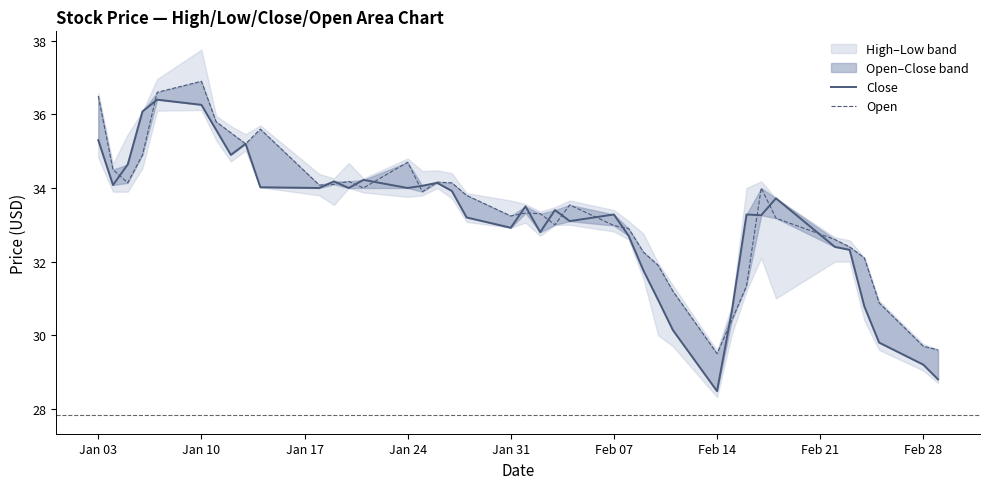

Between Feb 21 and 24, which series saw the biggest shift?

Open